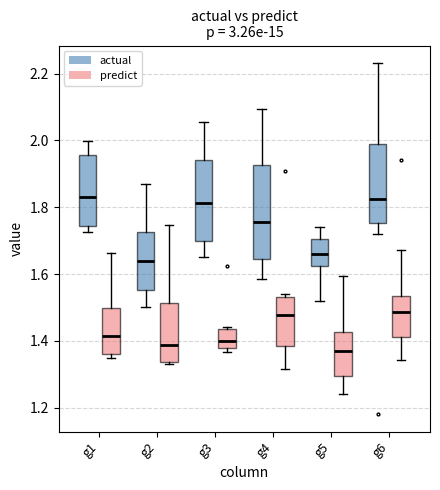

Reading left to right, read every box against the y-axis: the position of its median line, the range the box covers, and the ends of its whiskers. The values are not printed on the chart, so give them approximately, as read against the axis.

g1 (actual): median 1.84, box 1.74 to 1.96, whiskers 1.72 to 2.00
g1 (predict): median 1.42, box 1.36 to 1.50, whiskers 1.34 to 1.66
g2 (actual): median 1.64, box 1.56 to 1.72, whiskers 1.50 to 1.86
g2 (predict): median 1.38, box 1.34 to 1.52, whiskers 1.34 to 1.74
g3 (actual): median 1.82, box 1.70 to 1.94, whiskers 1.66 to 2.06
g3 (predict): median 1.40, box 1.38 to 1.44, whiskers 1.36 to 1.44
g4 (actual): median 1.76, box 1.64 to 1.92, whiskers 1.58 to 2.10
g4 (predict): median 1.48, box 1.38 to 1.54, whiskers 1.32 to 1.54 (just above the box's upper edge)
g5 (actual): median 1.66, box 1.62 to 1.70, whiskers 1.52 to 1.74
g5 (predict): median 1.36, box 1.30 to 1.42, whiskers 1.24 to 1.60
g6 (actual): median 1.82, box 1.76 to 1.98, whiskers 1.72 to 2.24
g6 (predict): median 1.48, box 1.42 to 1.54, whiskers 1.34 to 1.68